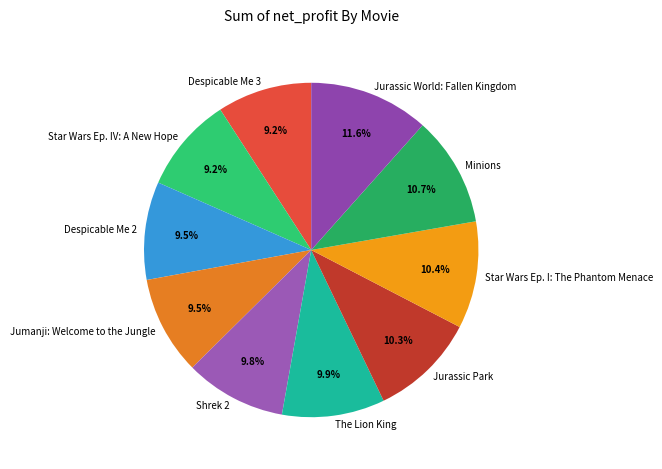

What is the largest slice in the pie chart?

Jurassic World: Fallen Kingdom